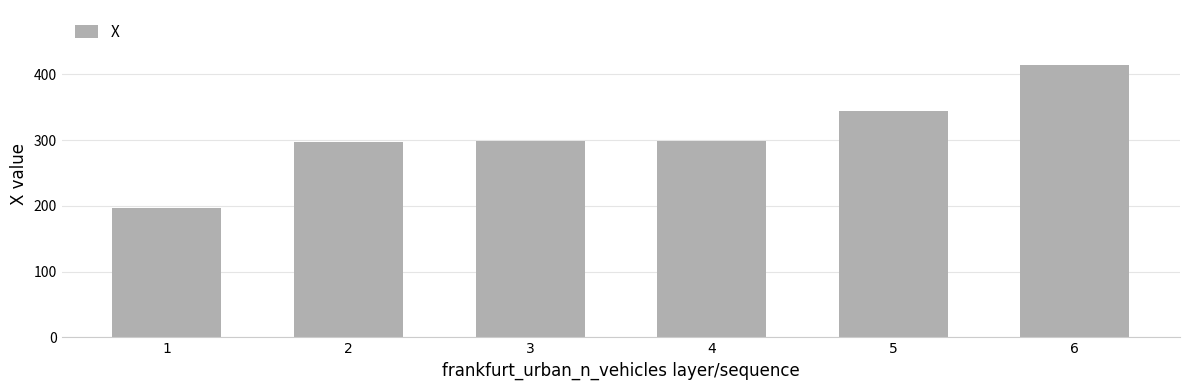

What is the change in value from 1 to 6?

+218.3